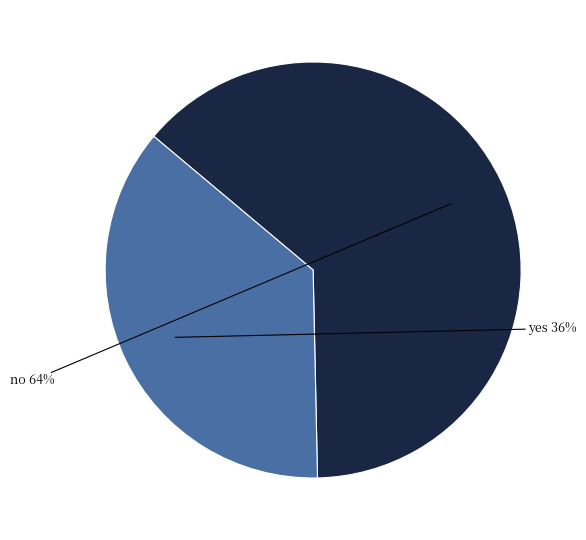

Does any single category account for the majority?

Yes